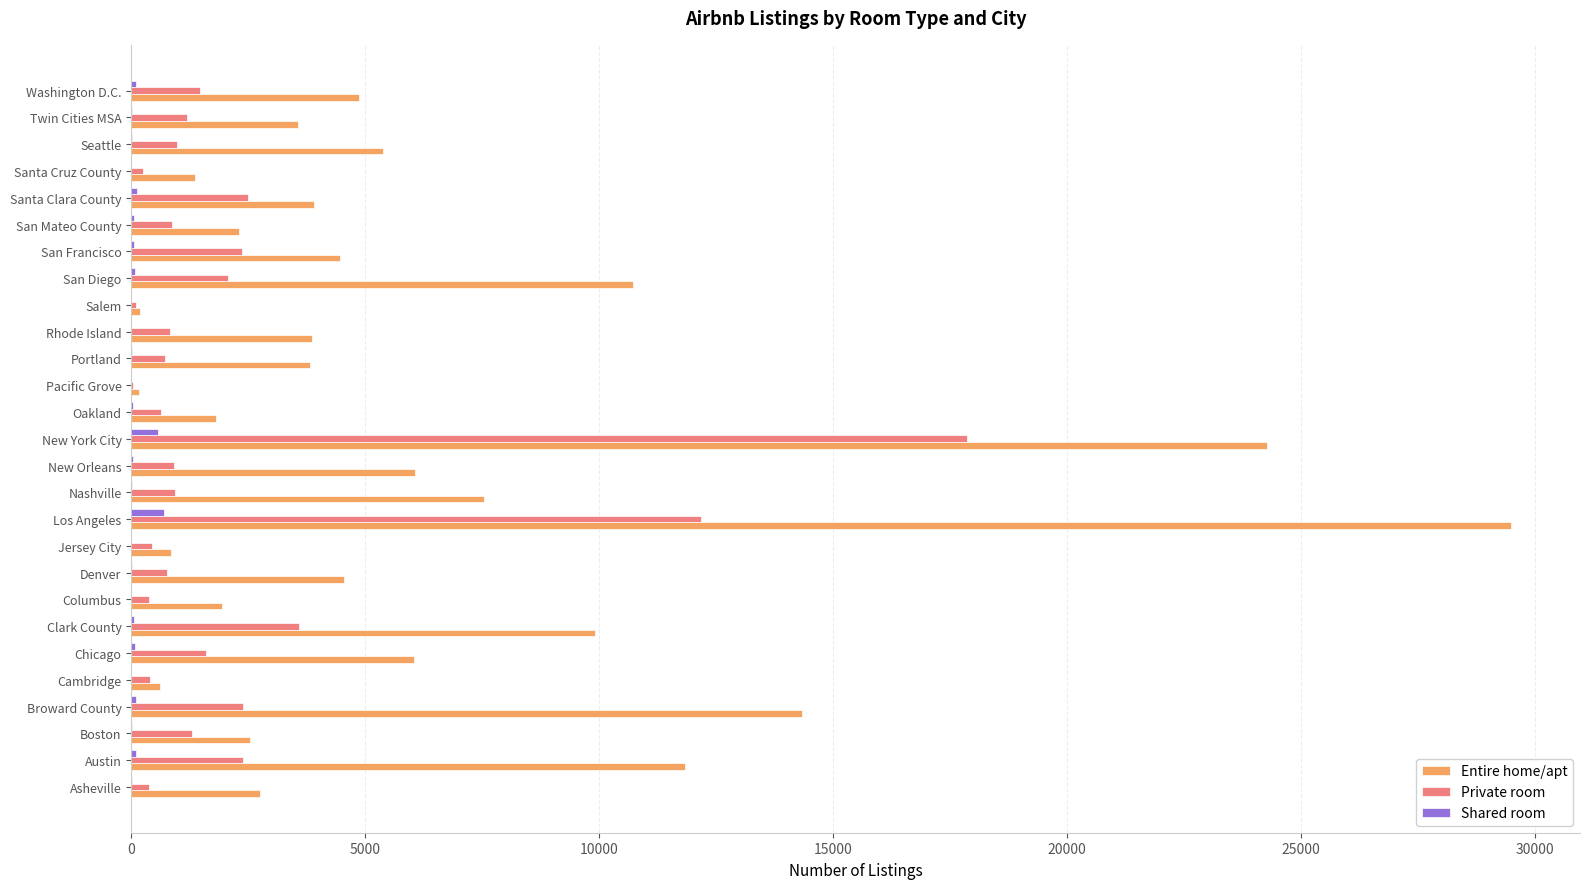

Which series has the largest total across all categories?

Entire home/apt